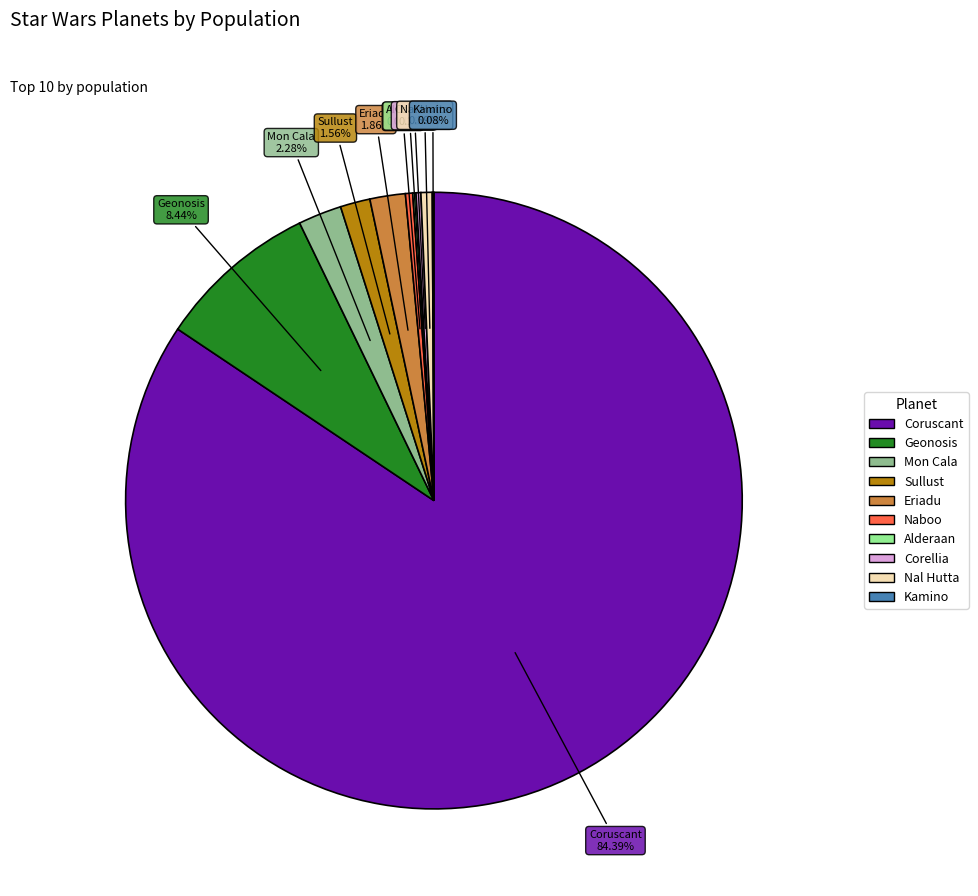

Which category has the biggest portion of the pie?

Coruscant